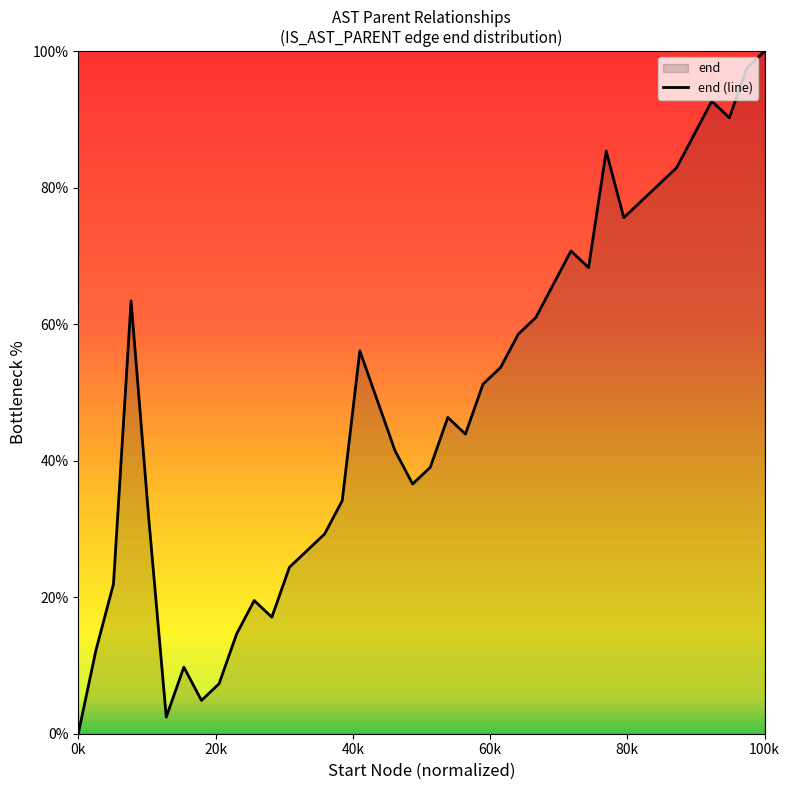

How many positive values are there?

39